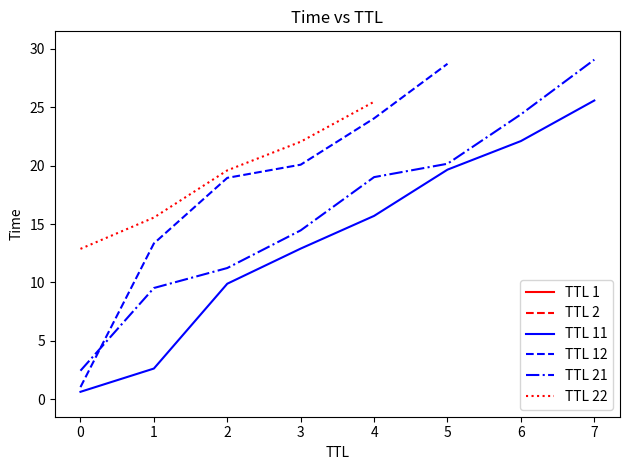

Is this an area chart (filled region under the line)?

No